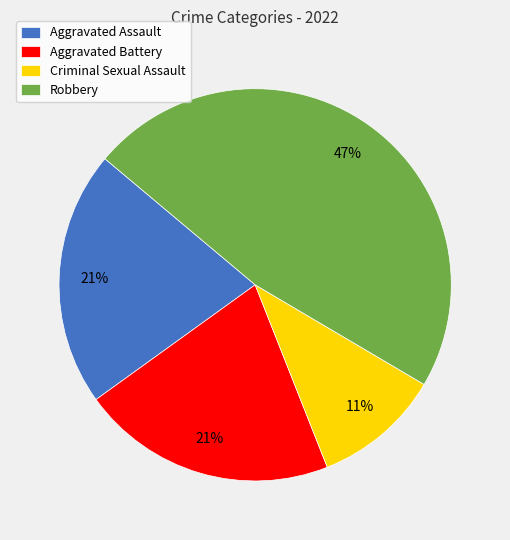

To the nearest percent, what percentage of the pie is Aggravated Assault?

21%